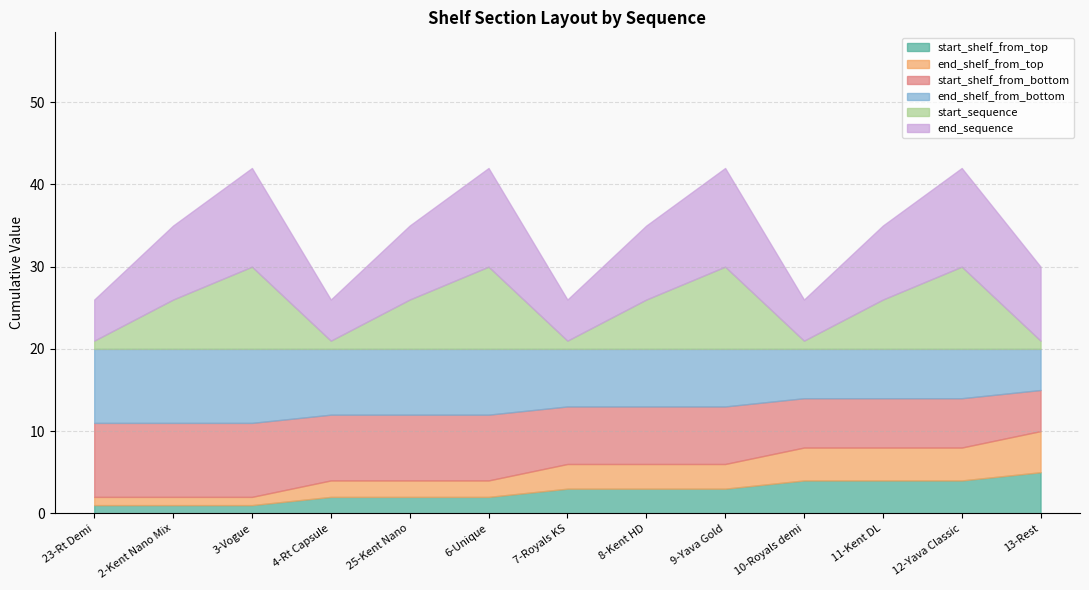

What is the difference between the second highest and second lowest values in the start_sequence series?

9